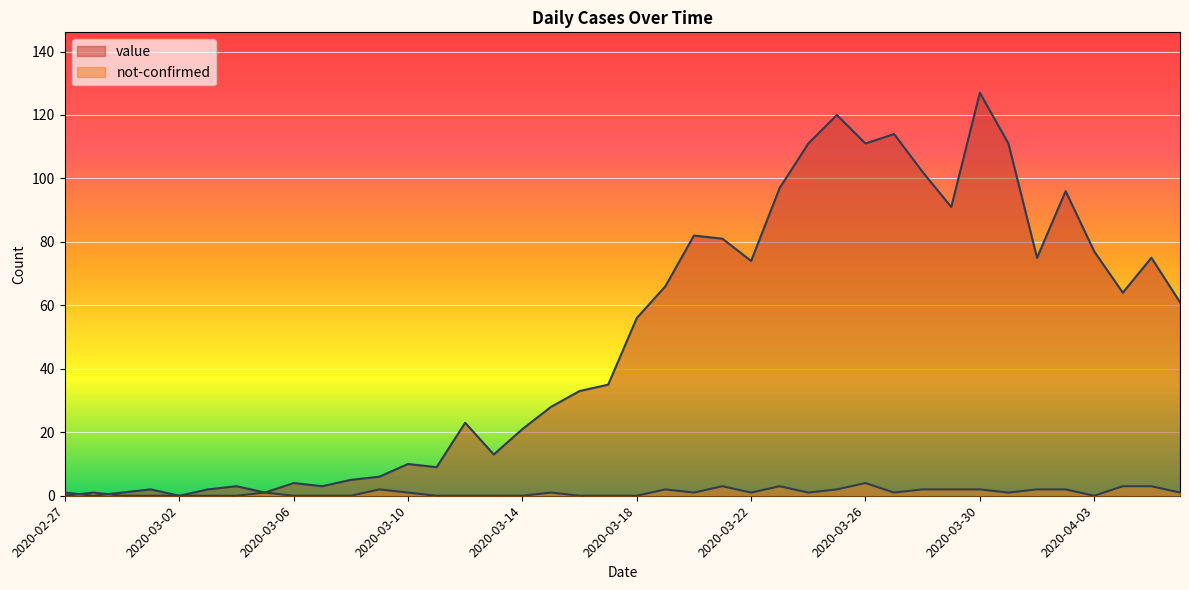

Rank the series by their maximum value, from lowest to highest.

not-confirmed, value